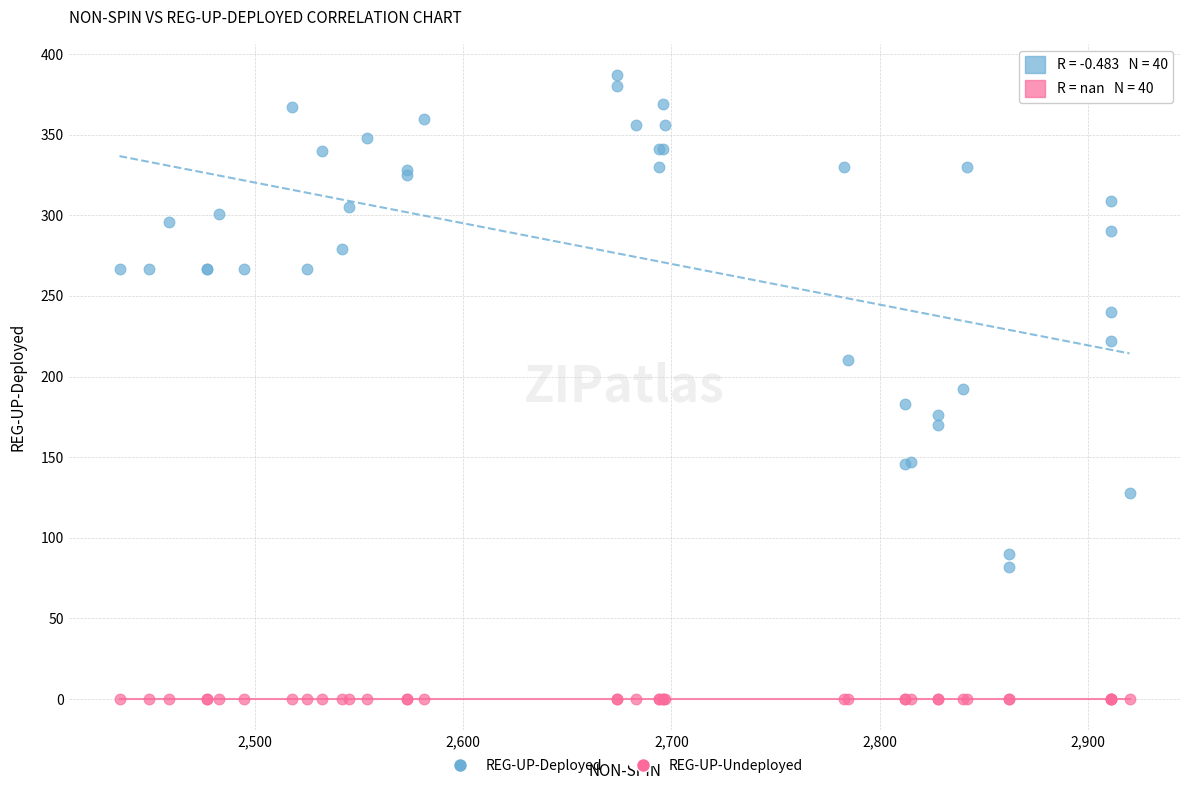

In the REG-UP-Deployed series, what Y value is closest to 234?

240